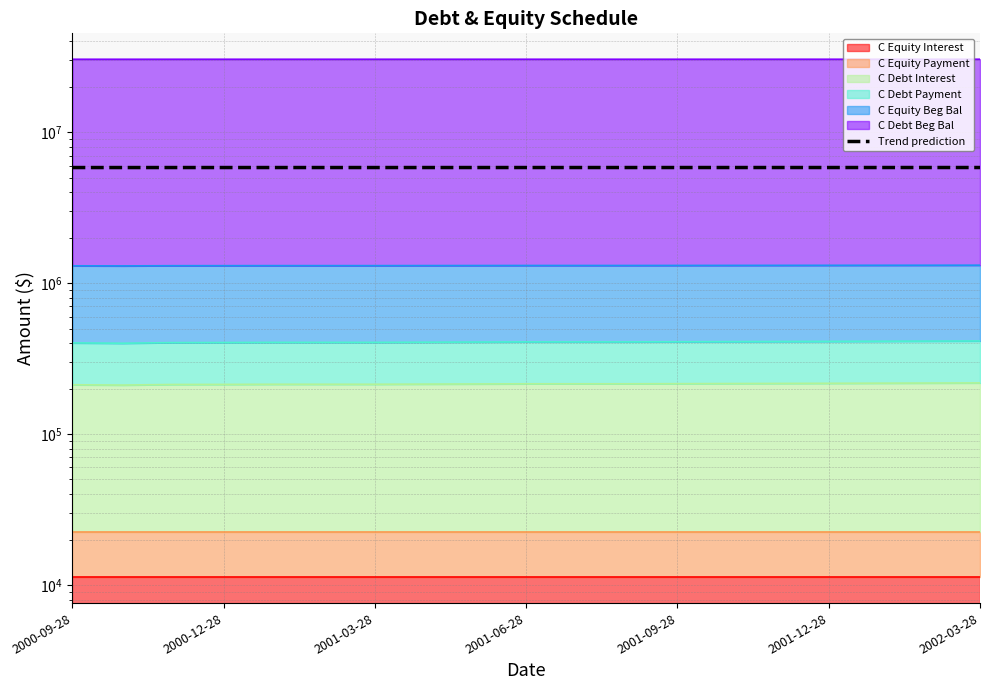

What value does the data have at 2001-09-28?

5830583.7